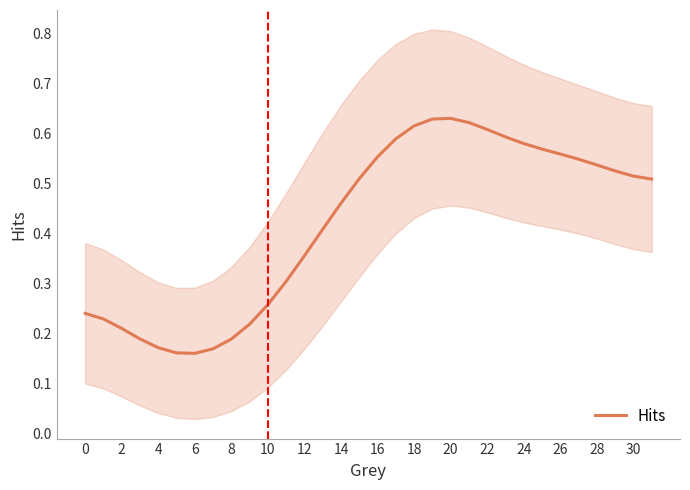

How many lines are shown in the chart?

1